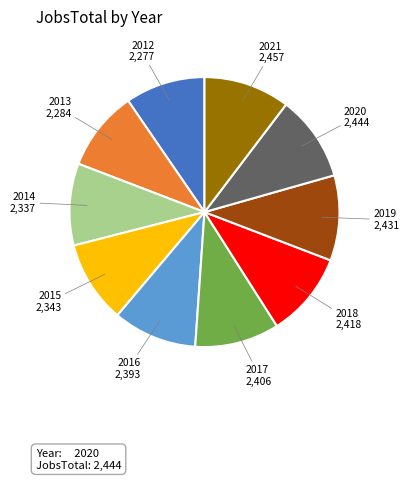

Is there a majority slice in this chart?

No